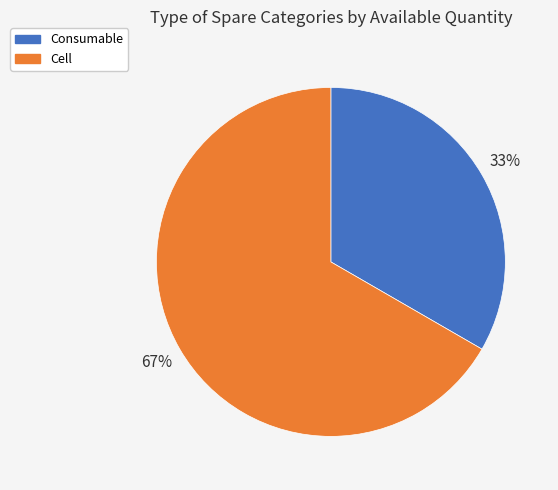

To the nearest percent, what percentage of the pie is Cell?

67%